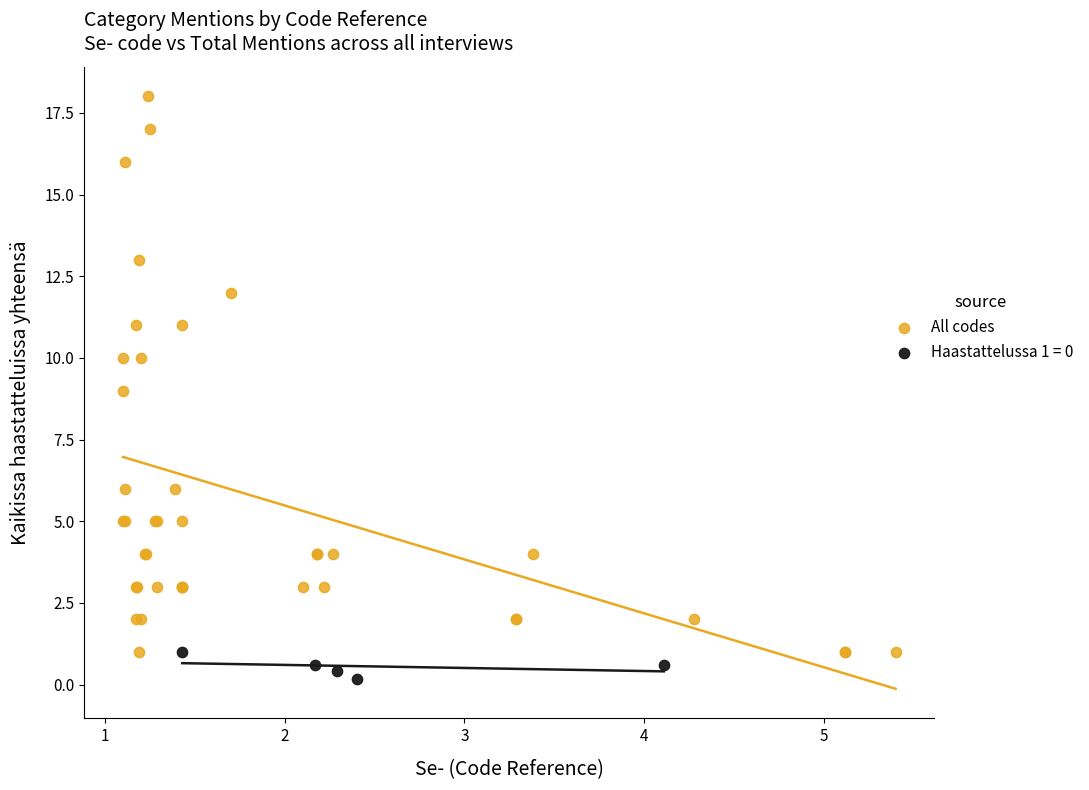

Which series has the largest Y range (max minus min)?

All codes